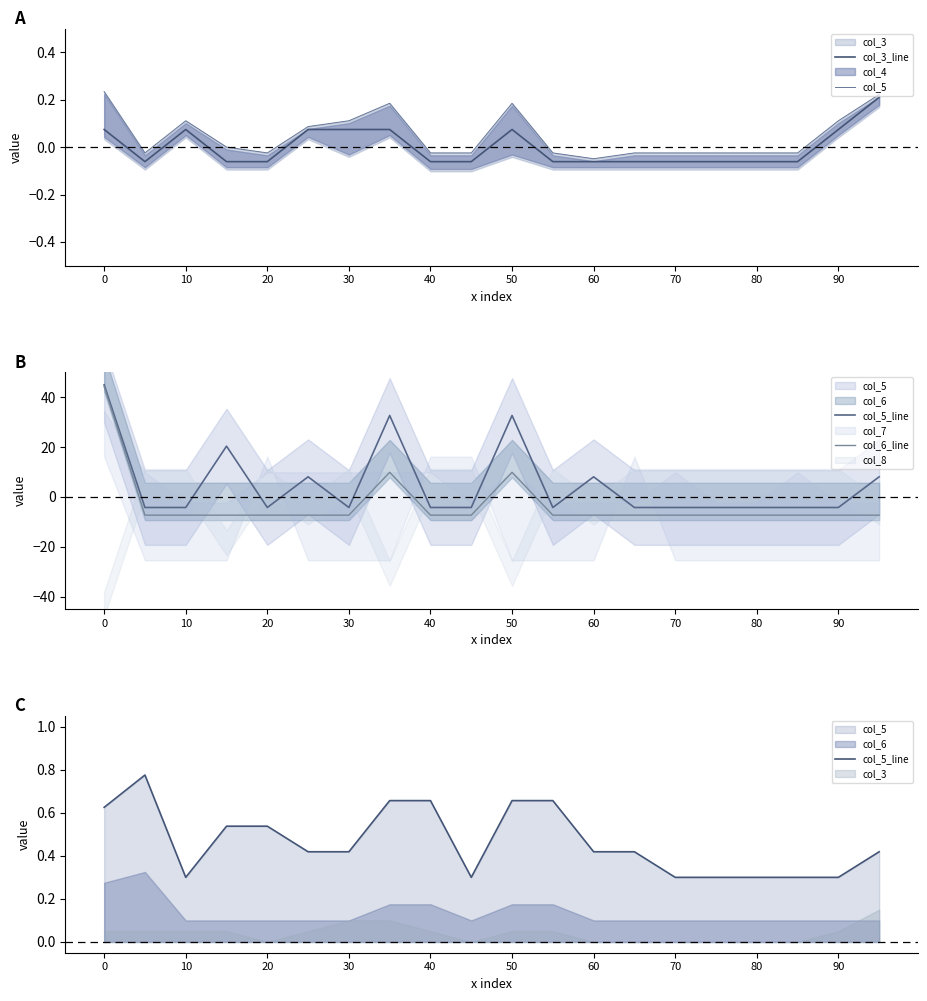

What is the greatest value displayed?

44.3